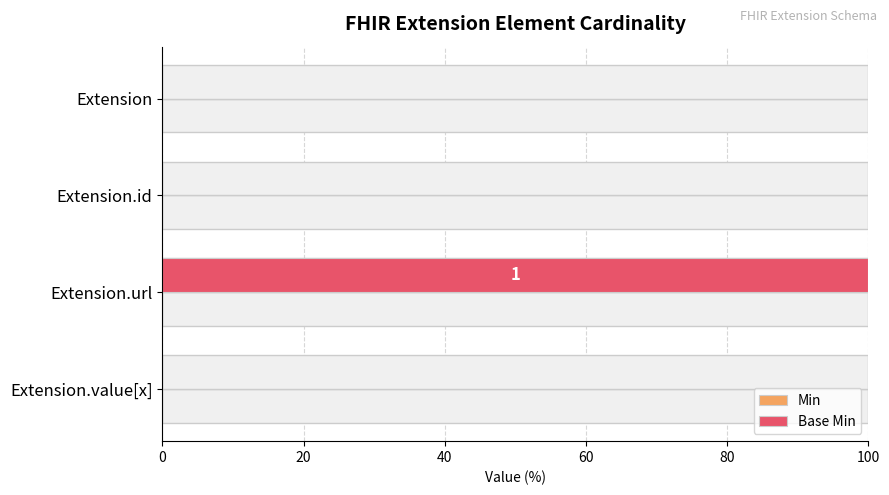

Are the bars horizontal?

Yes